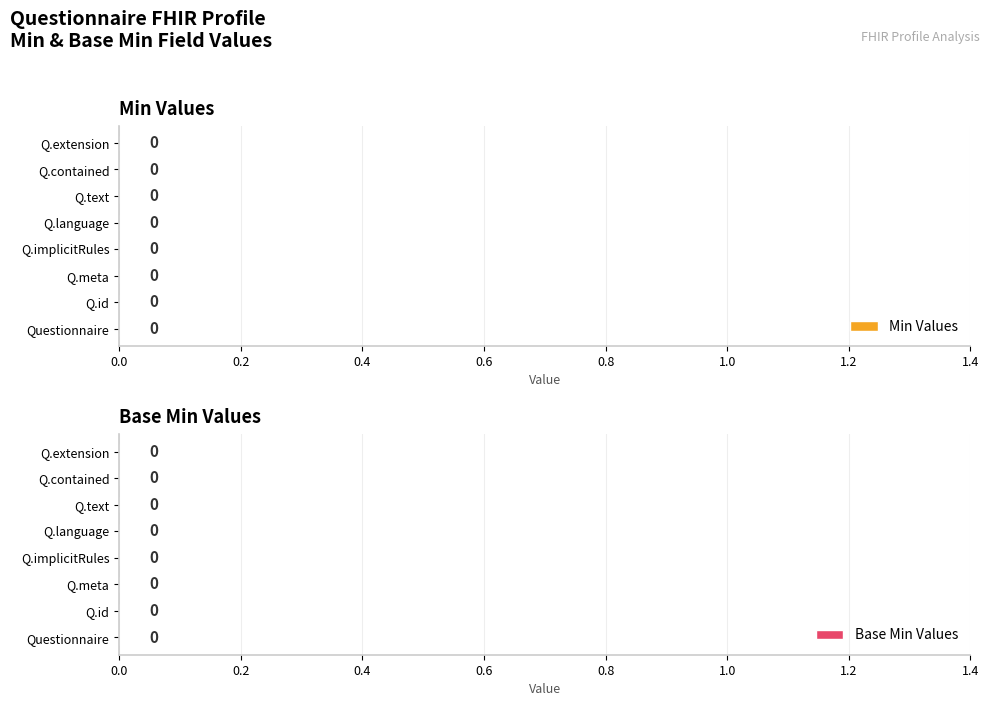

True or false: Min has a value of 0 at Questionnaire.

True